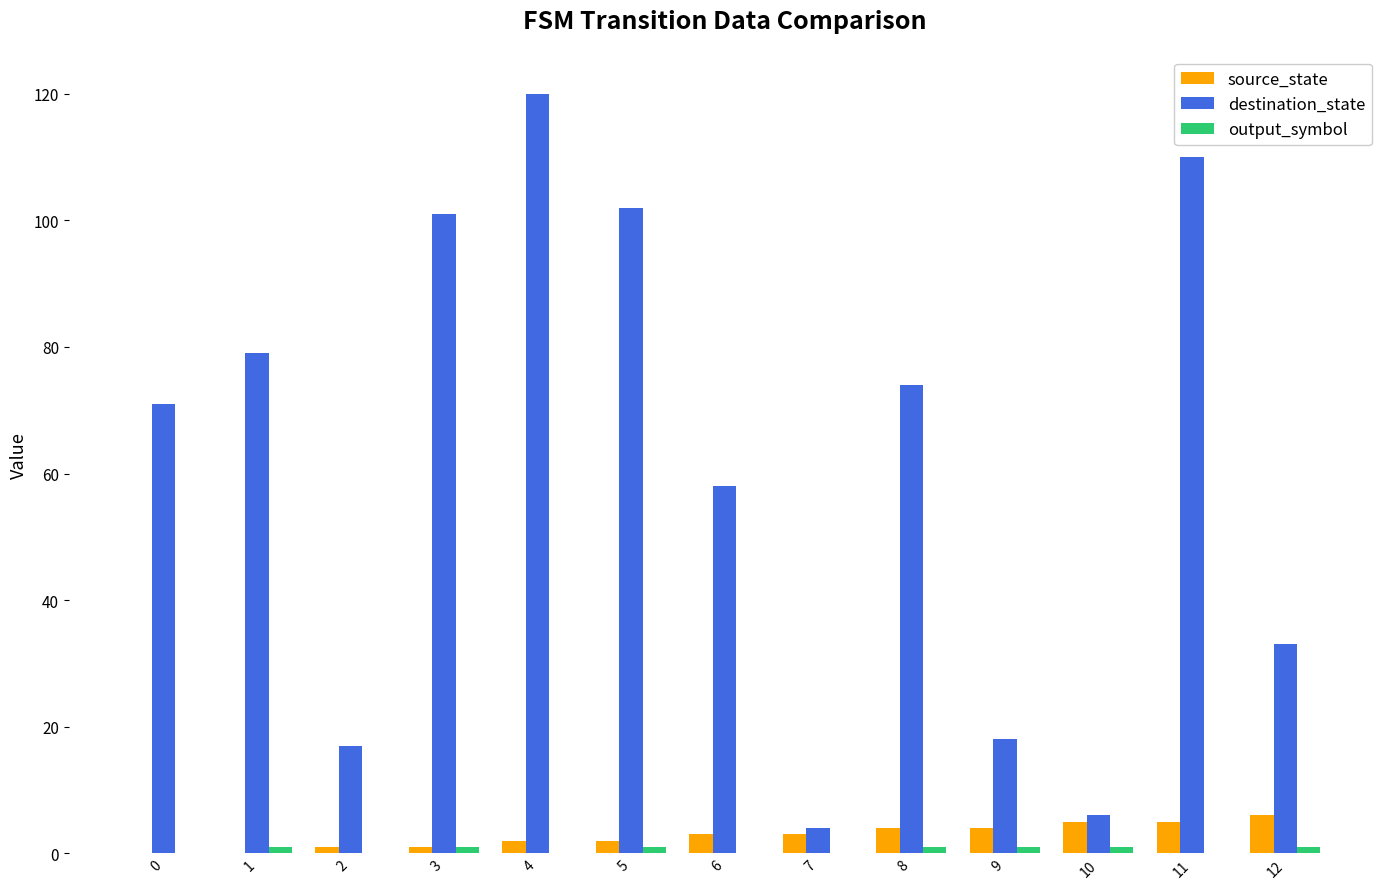

Is it true that destination_state equals 102 at 5?

True